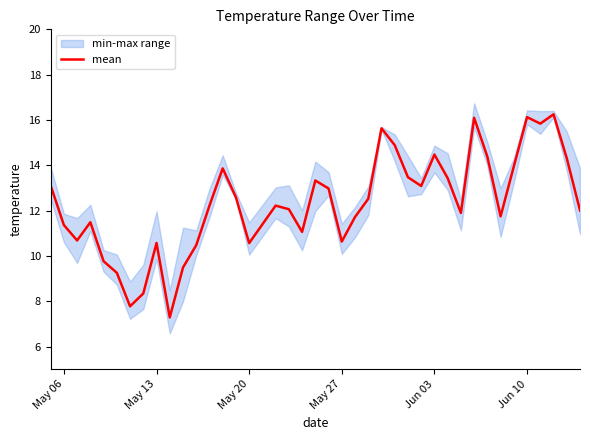

Count the number of categories in the chart.

40